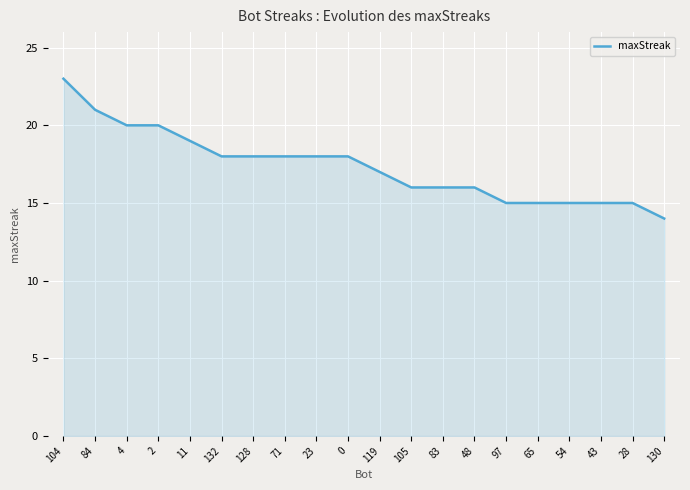

Read the value at 0.

18